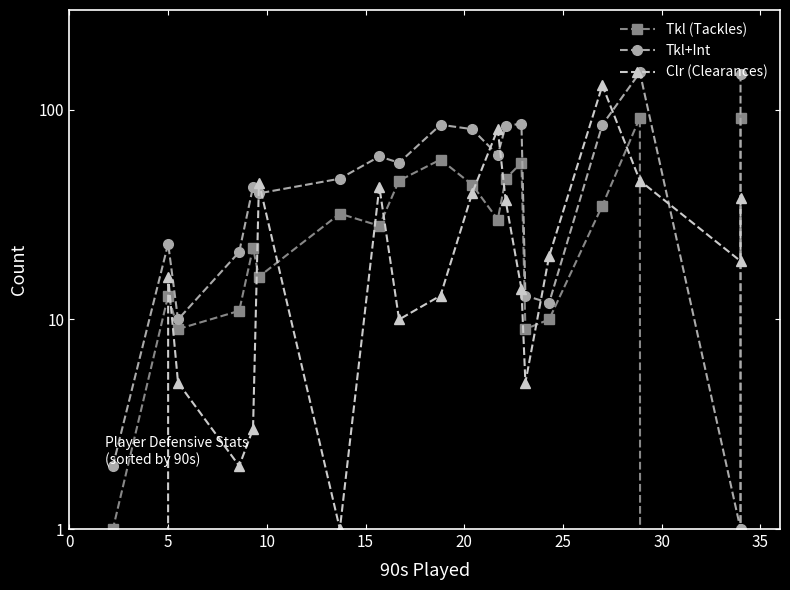

List the series in order of their overall mean, lowest first.

Clr (Clearances), Tkl (Tackles), Tkl+Int